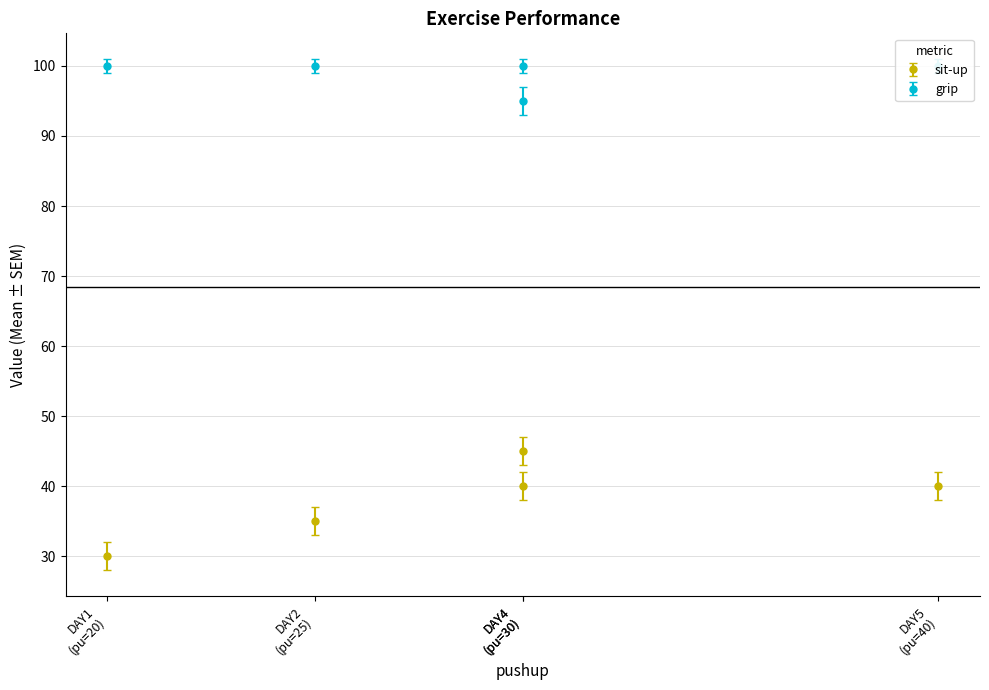

Reading left to right, list all the values displayed in this chart.

sit-up: 30	35	40	45	40
grip: 100	100	95	100	100